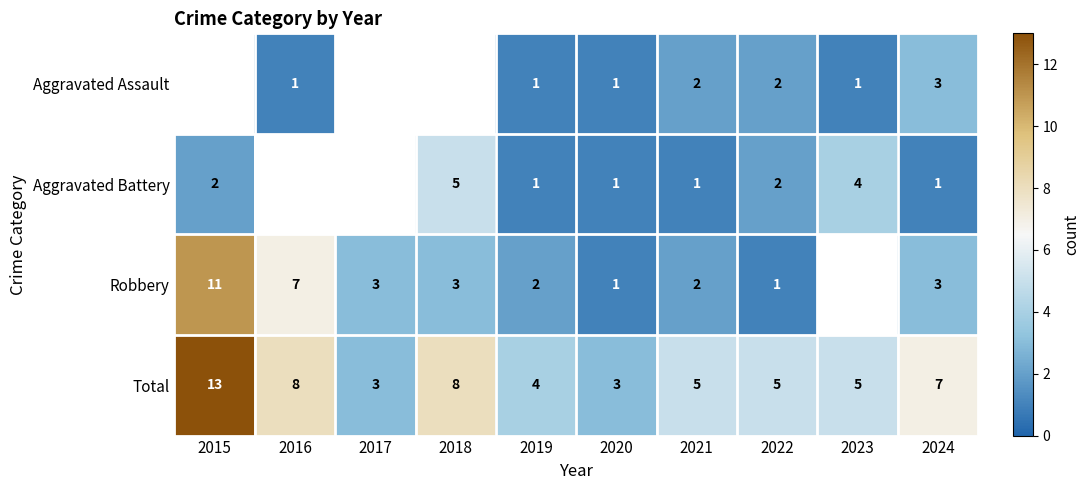

What is the difference between the Total values at 2024 and 2020?

4